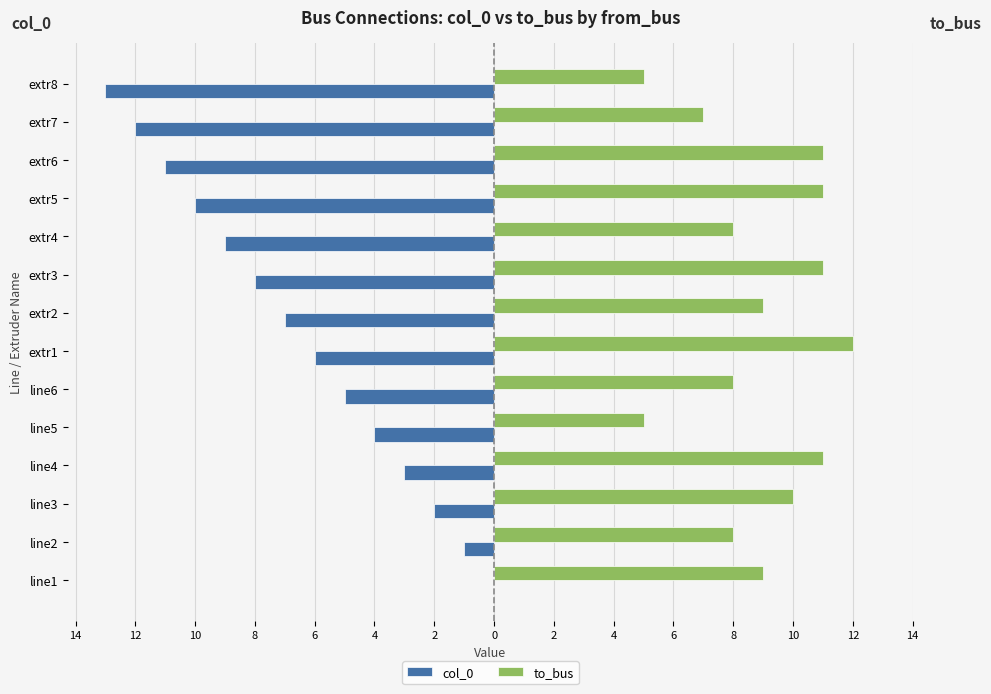

What are all the series names shown in the legend?

col_0, to_bus